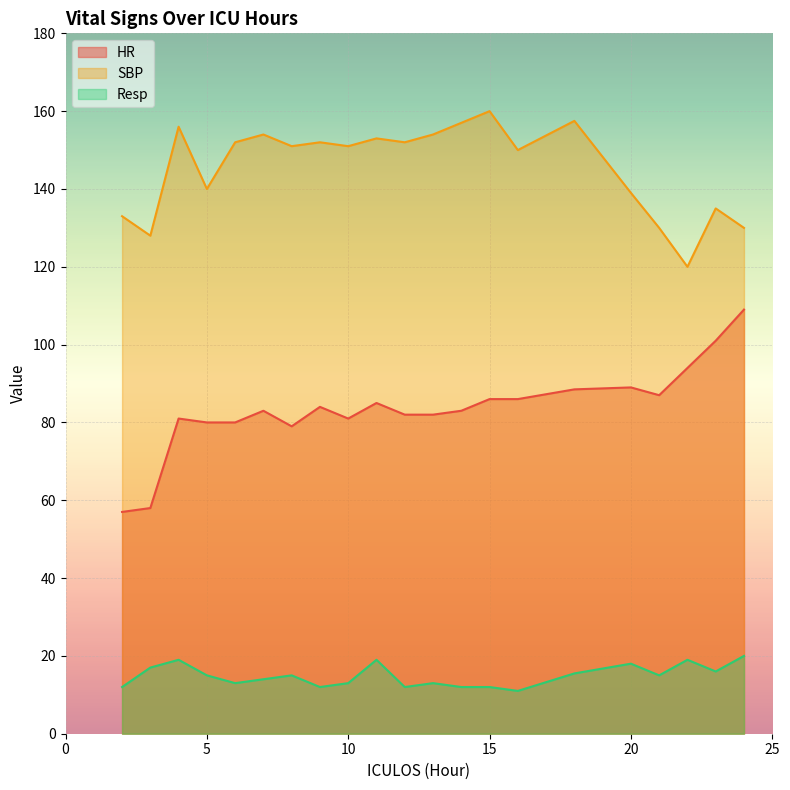

At which category does HR reach its first local peak?

4